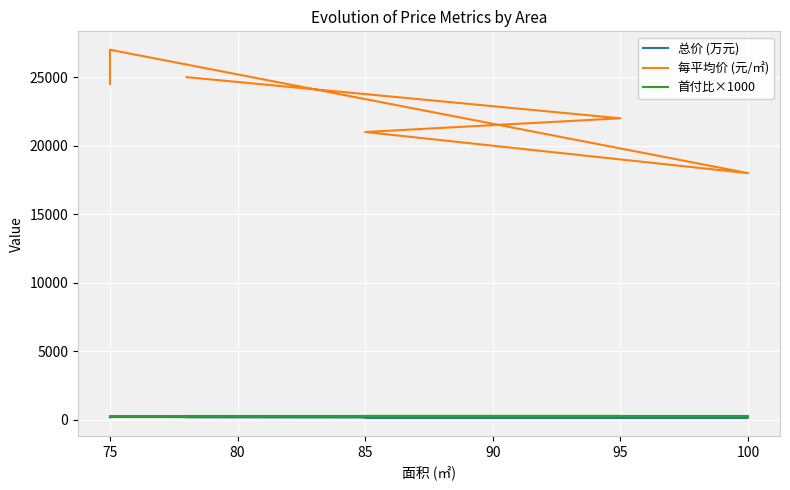

At which category does the chart reach its peak across all series?

75